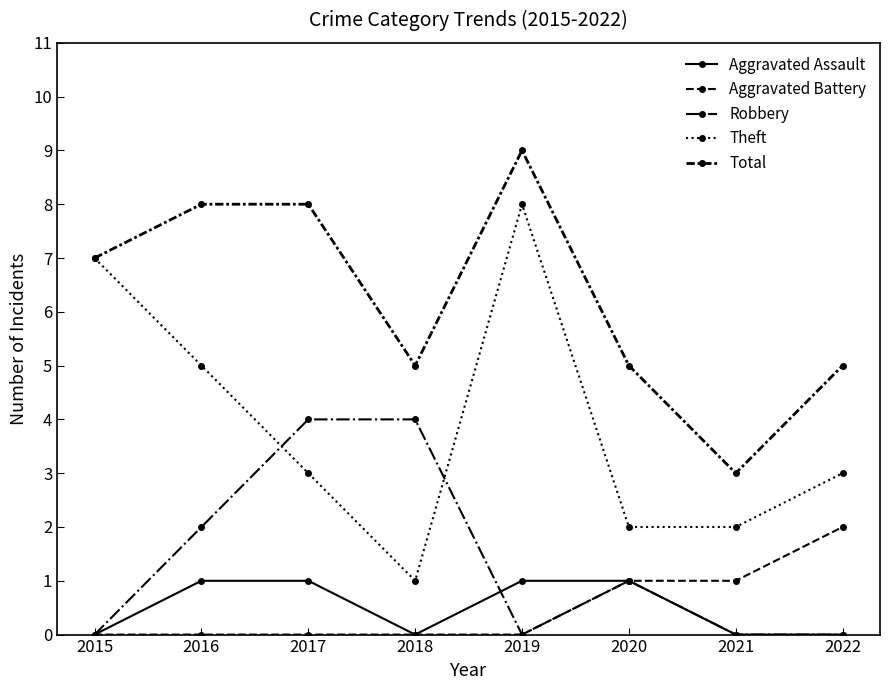

How many categories are shown in the chart?

8